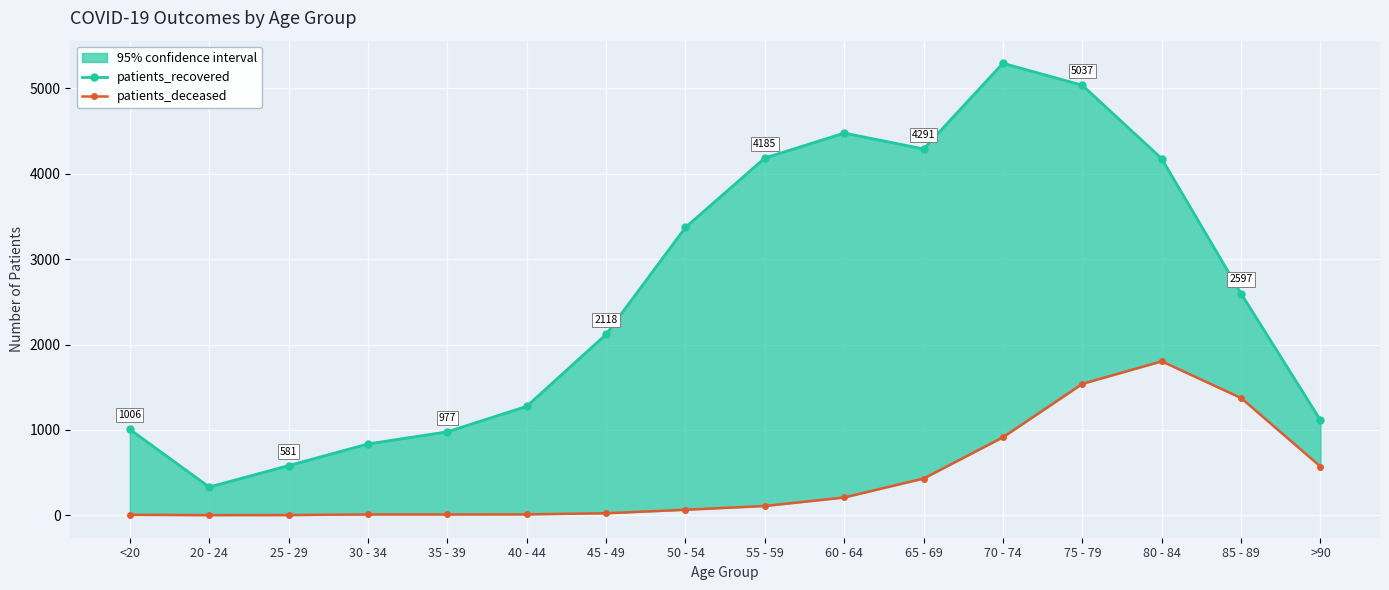

What position from the left is >90?

16